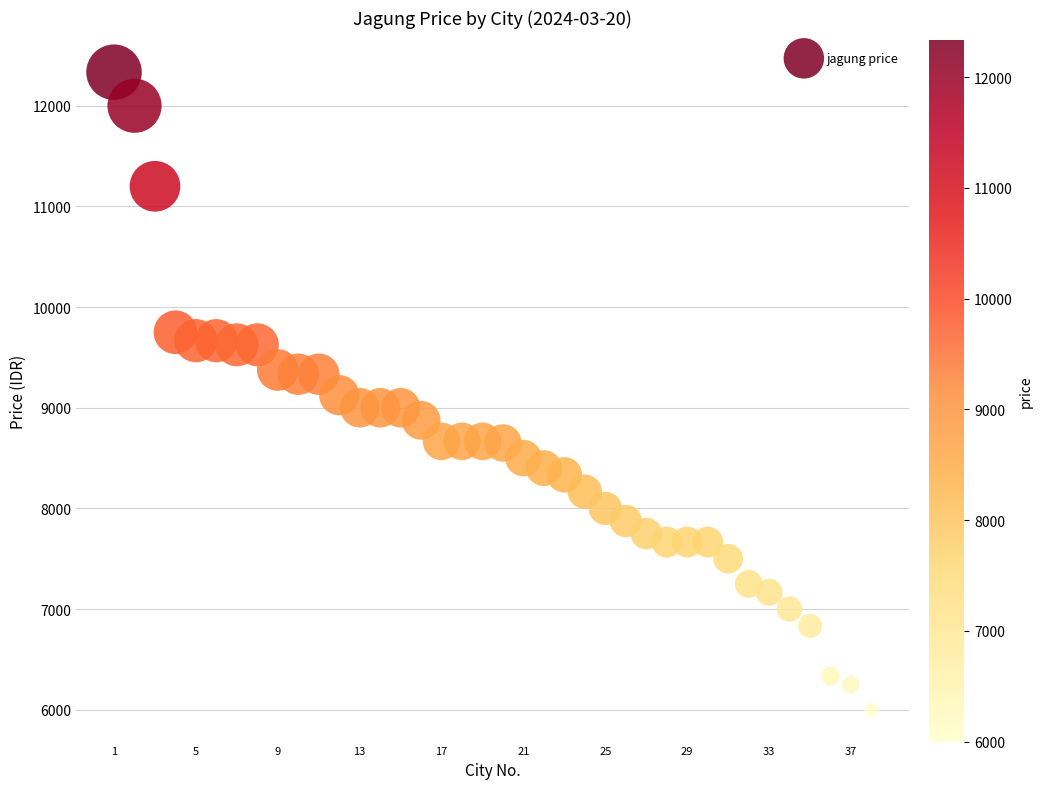

What is the range of Y values (max minus min)?

6333